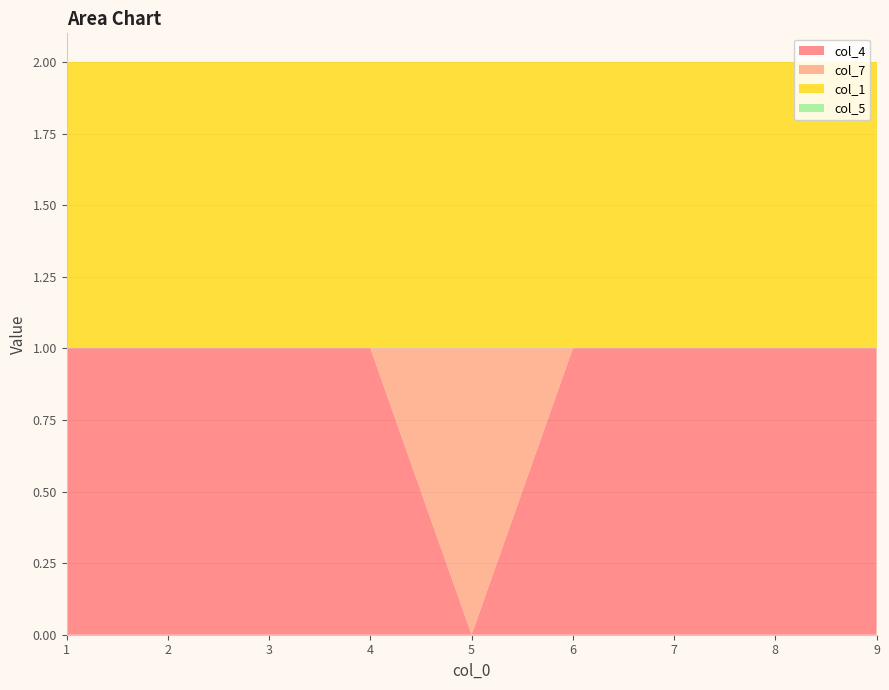

Reading left to right, extract all data points from this chart.

col_4: 1	1	1	1	0	1	1	1	1
col_7: 0	0	0	0	1	0	0	0	0
col_1: 1	1	1	1	1	1	1	1	1
col_5: 0	0	0	0	0	0	0	0	0